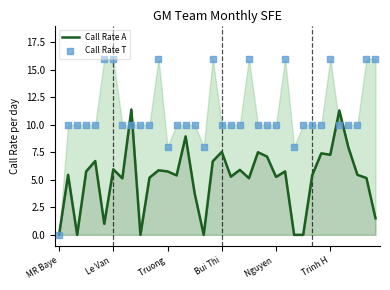

Which series has the largest total across all categories?

Call Rate T